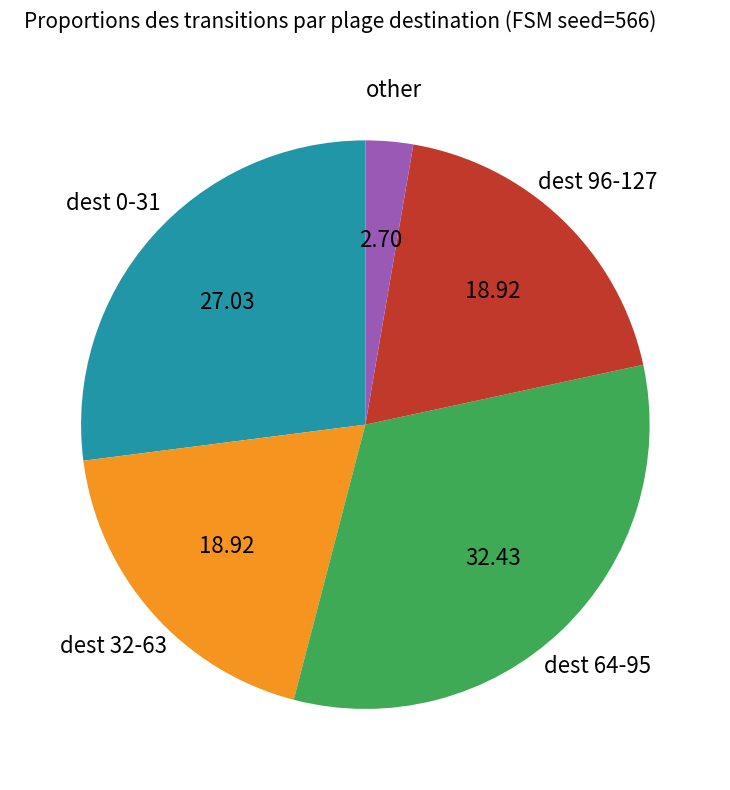

Does any single category account for the majority?

No